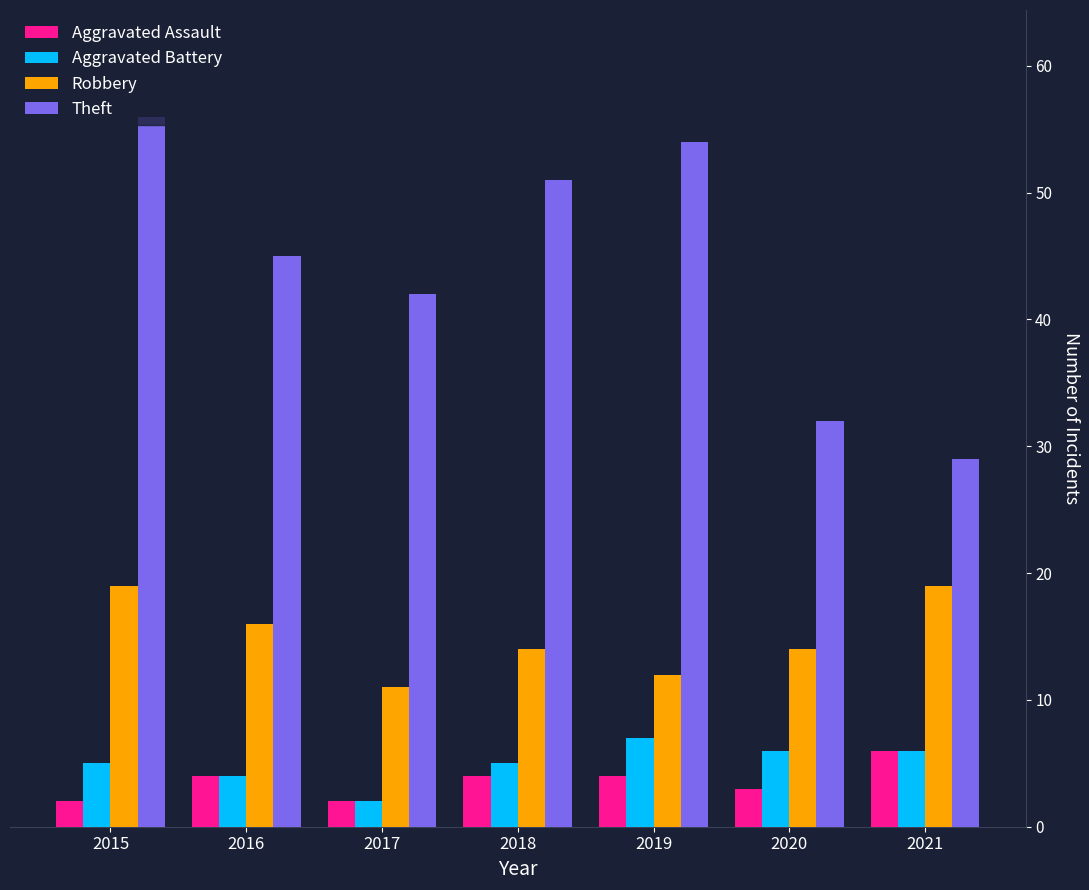

Between 2015 and 2017, which series saw the biggest shift?

Theft